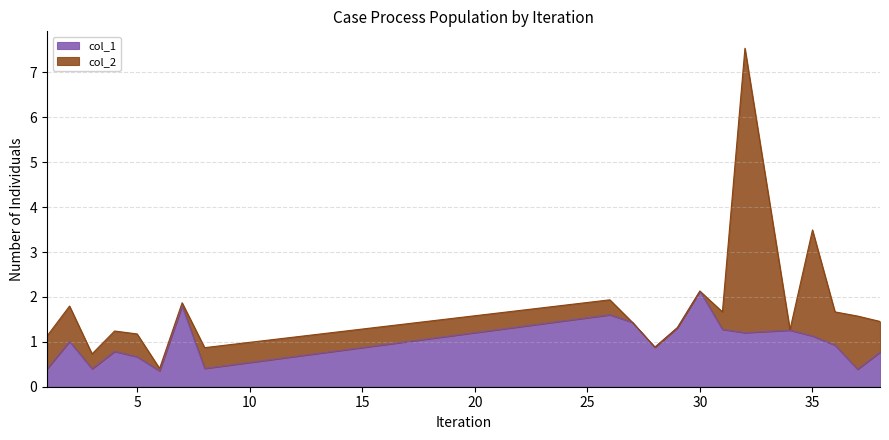

What is the sum of the values at 6 and 1?

0.8